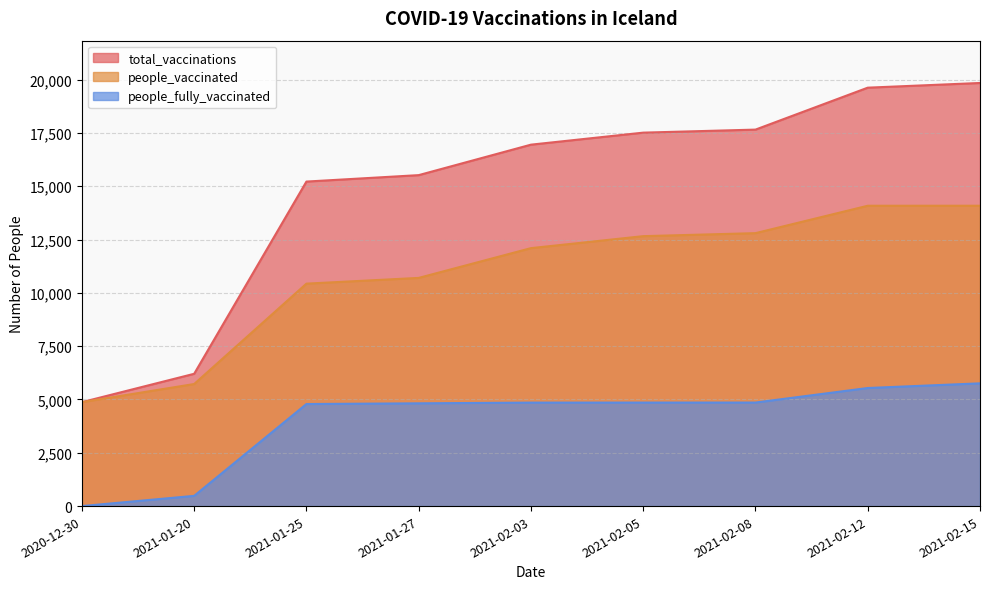

Which series has the largest total across all categories?

total_vaccinations